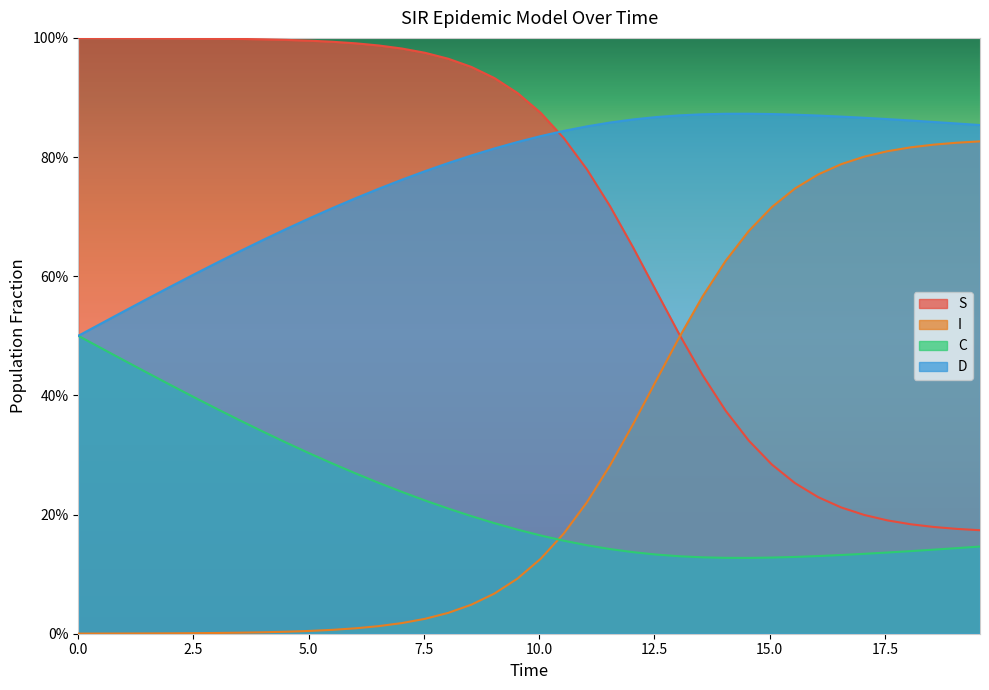

What are all the series names shown in the legend?

S, I, C, D